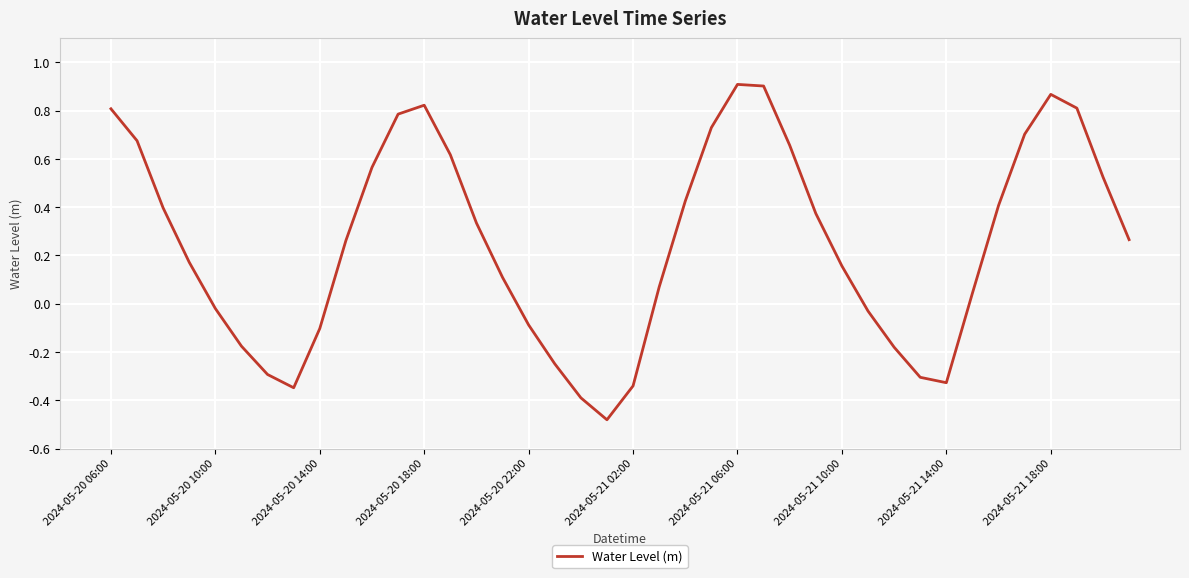

What is the difference between the maximum and minimum values?

1.4